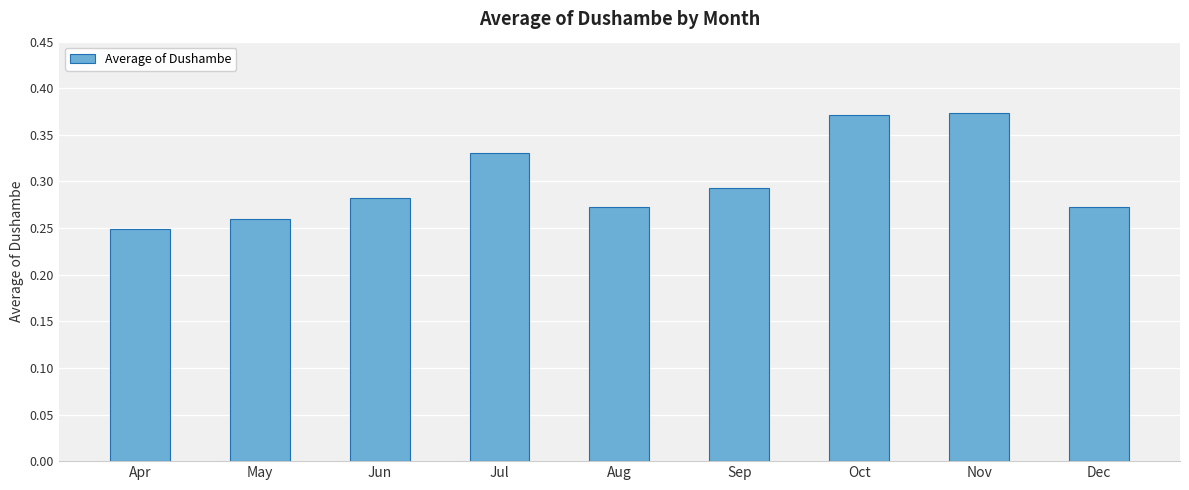

What is the sum of all values?

2.7